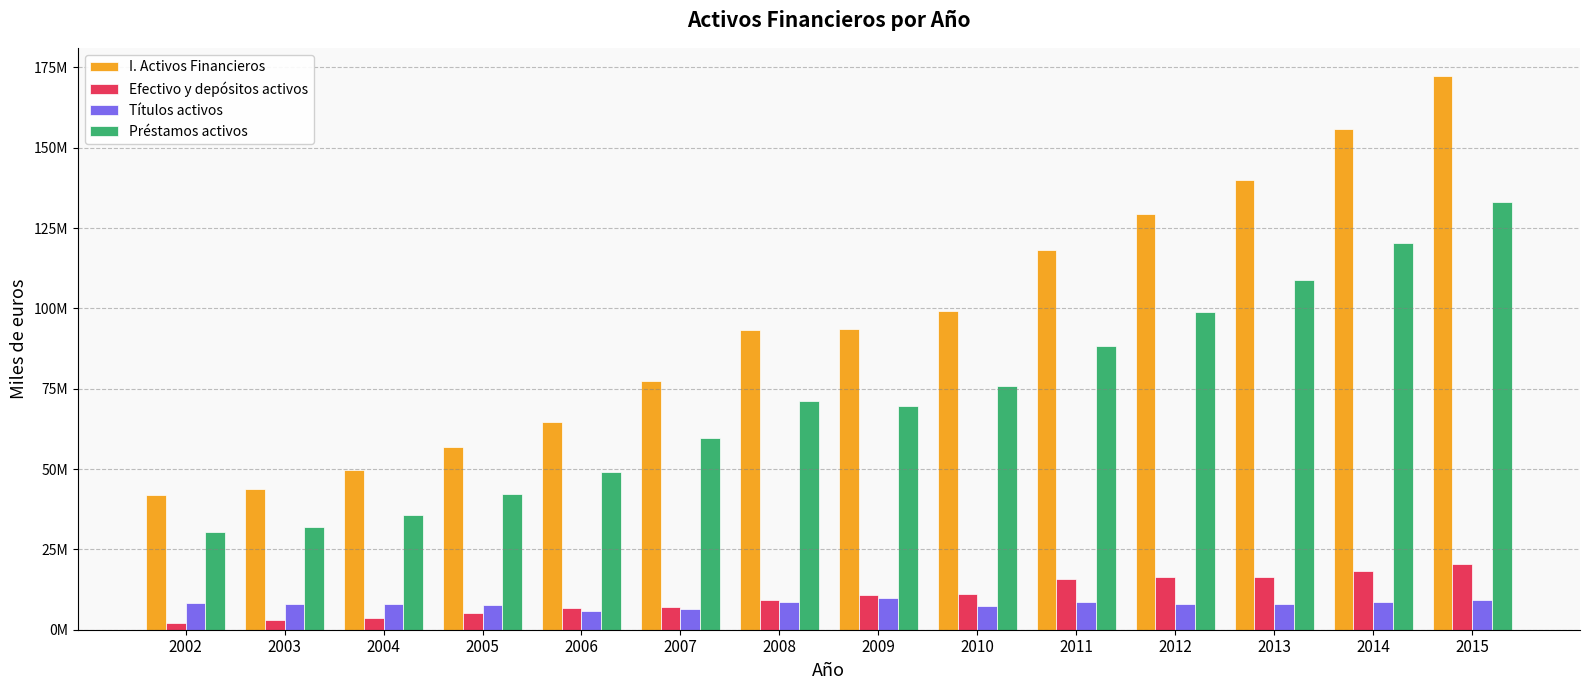

At which label does Títulos activos reach its minimum?

2006